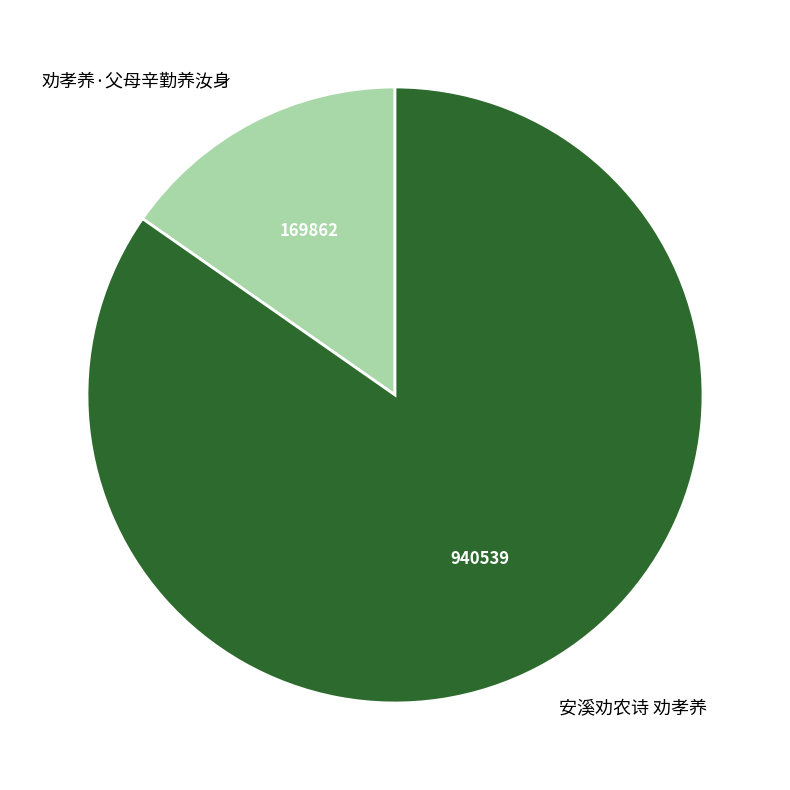

Which category accounts for the majority?

安溪劝农诗 劝孝养